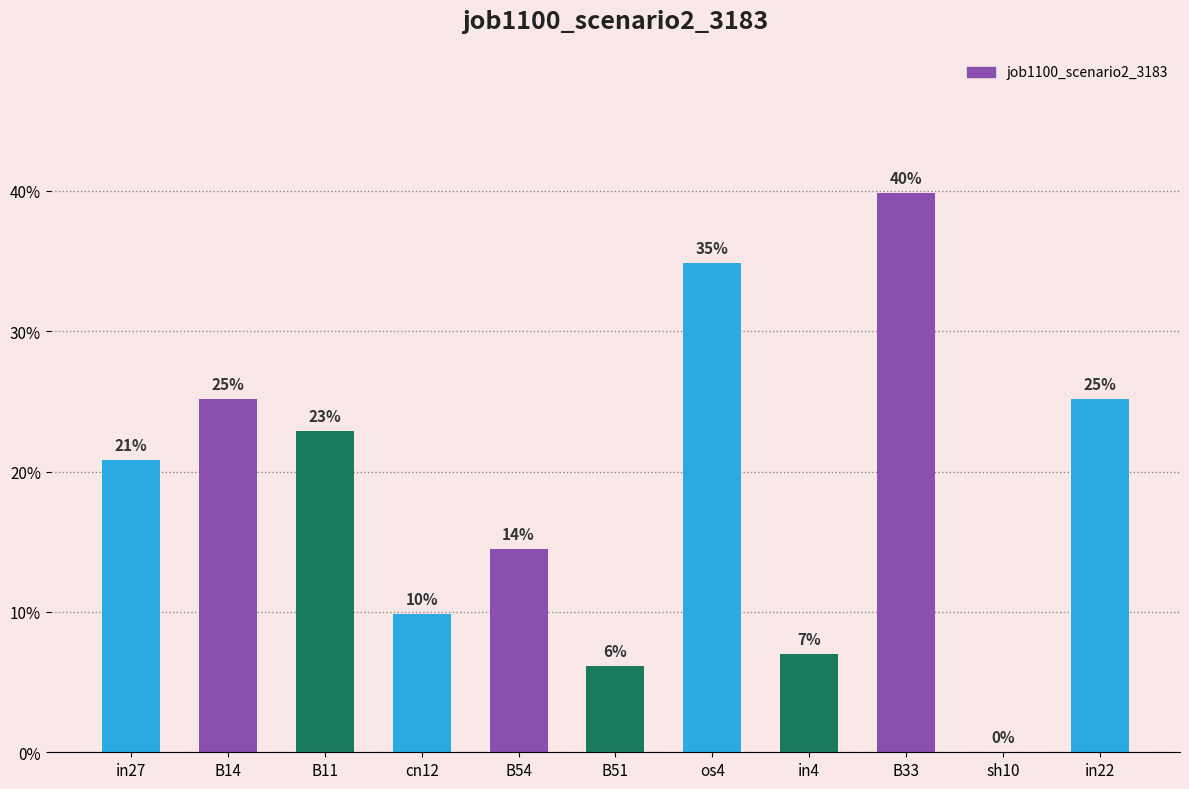

List the labels in order of value, smallest first.

sh10, B51, in4, cn12, B54, in27, B11, B14, in22, os4, B33